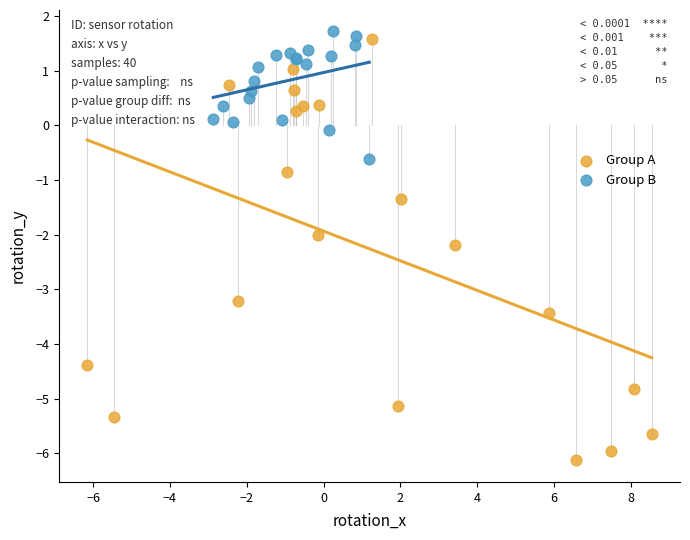

Which series has the largest Y range (max minus min)?

Group A